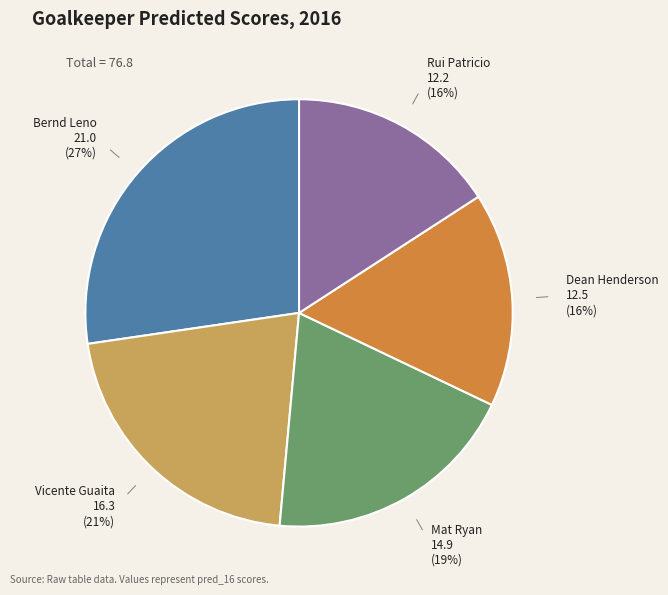

To the nearest percent, what is the average slice percentage?

20%